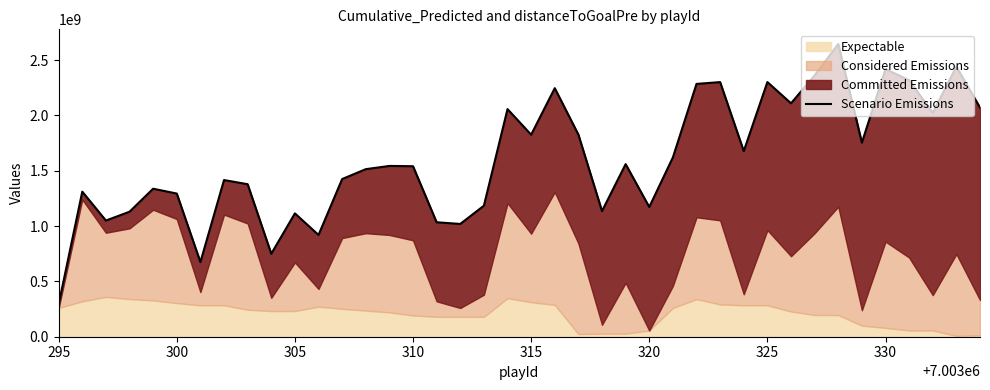

Reading left to right, extract all data points from this chart.

293290492.8	1310981826.3	1049912312.9	1129716760.6	1337724743.7	1293950658.8	674588680.5	1415947613.7	1378336166.0	749897351.6	1114578826.5	919713604.0	1424968205.7	1514295800.0	1543620603.7	1540942260.1	1034334803.6	1019368245.0	1184332588.9	2057170834.3	1825882831.2	2246502970.3	1827053027.0	1135545037.0	1559985183.4	1172376362.0	1620719723.9	2285015575.3	2301265225.2	1677468987.7	2301628455.8	2109748266.1	2361839380.4	2645924729.1	1754047921.8	2418284954.3	2318756832.5	2023637793.7	2441150787.6	2071542570.0